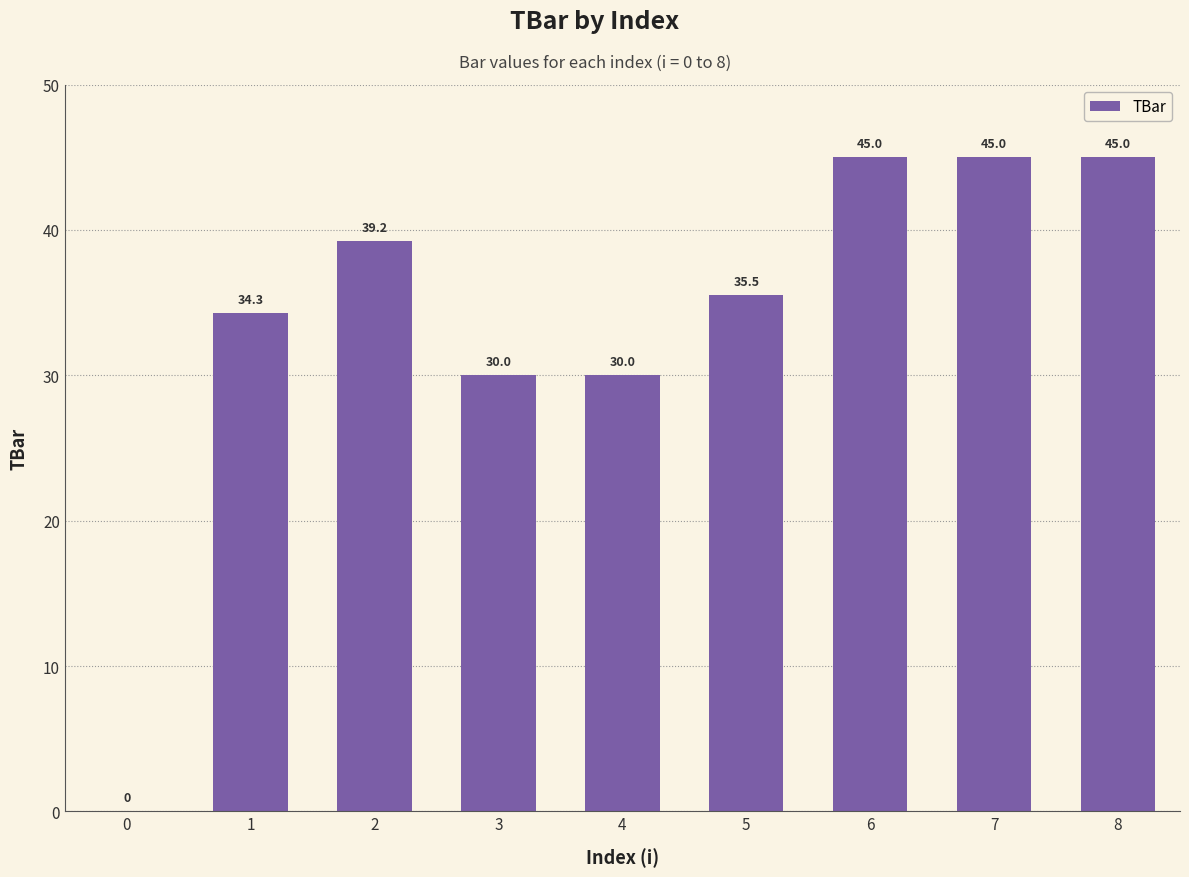

What is the maximum value shown in the chart?

45.0